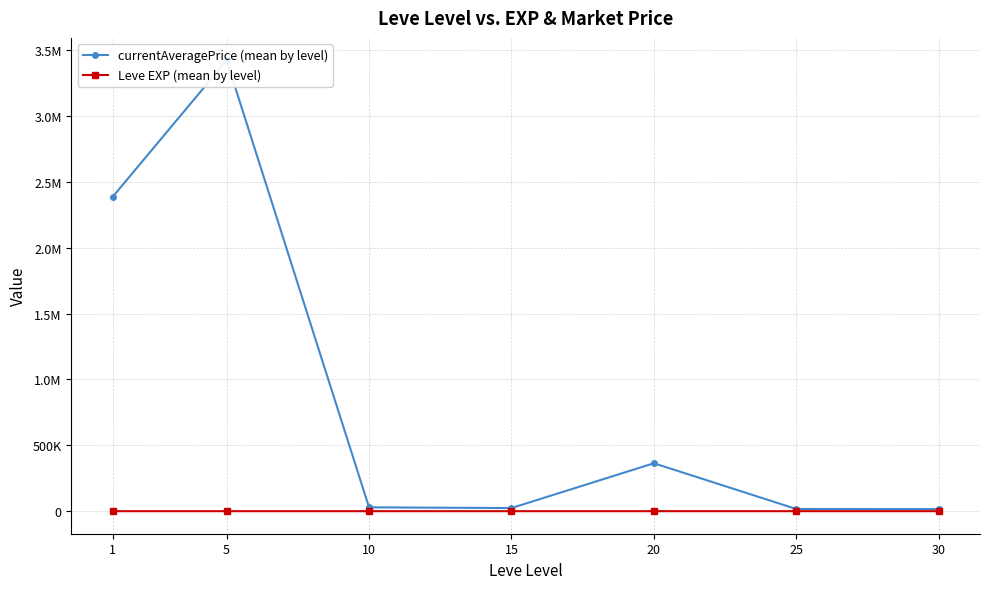

True or false: Leve EXP (mean by level) has a value of 1.6 at 5.

False